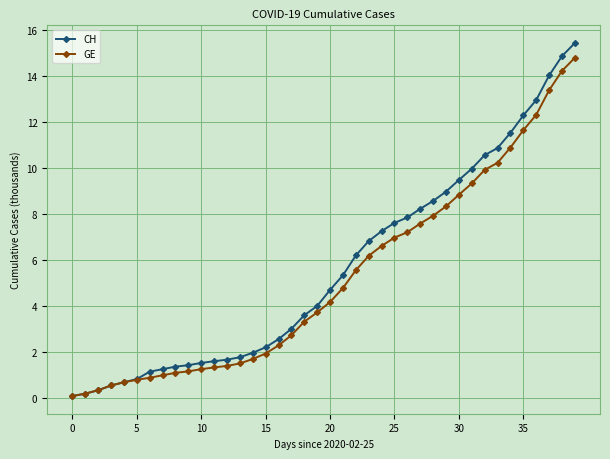

What is the value of the CH point at the 22nd from the left?

5.3